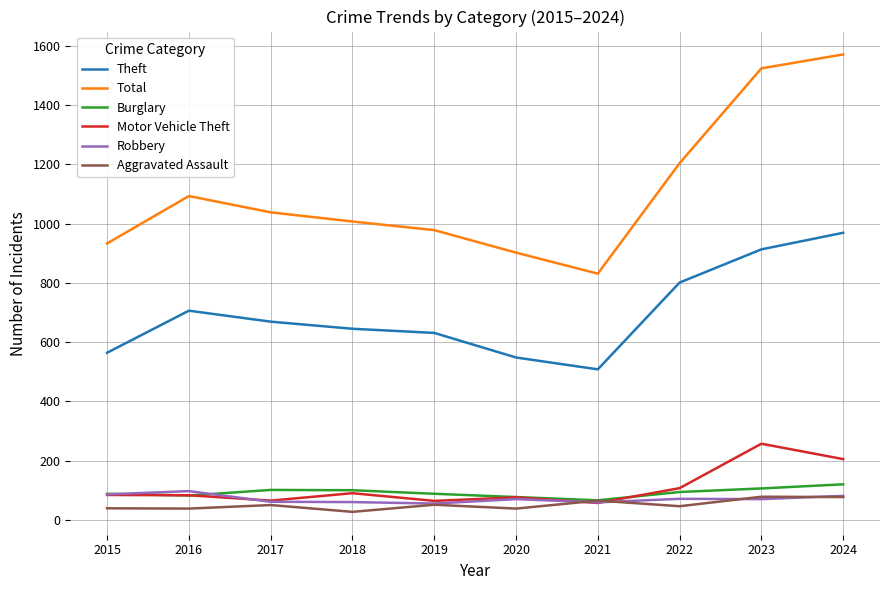

After their last crossing, which series has the higher values: Aggravated Assault or Motor Vehicle Theft?

Motor Vehicle Theft